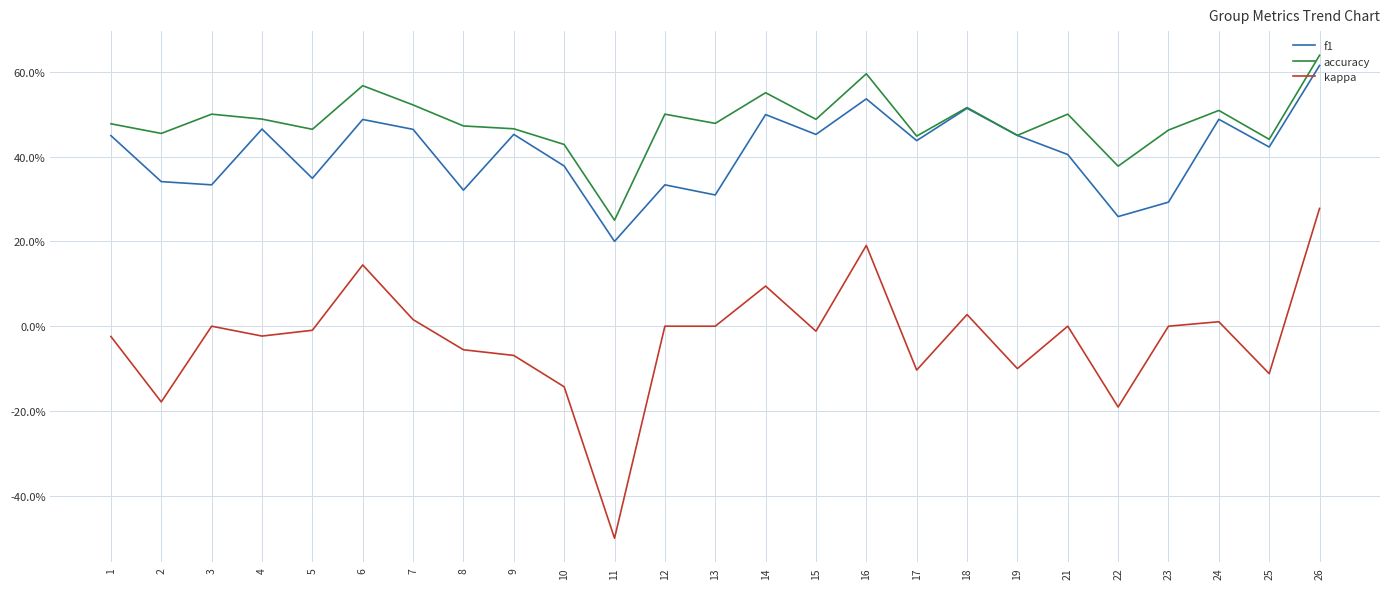

What is the average value of the f1 series?

0.4